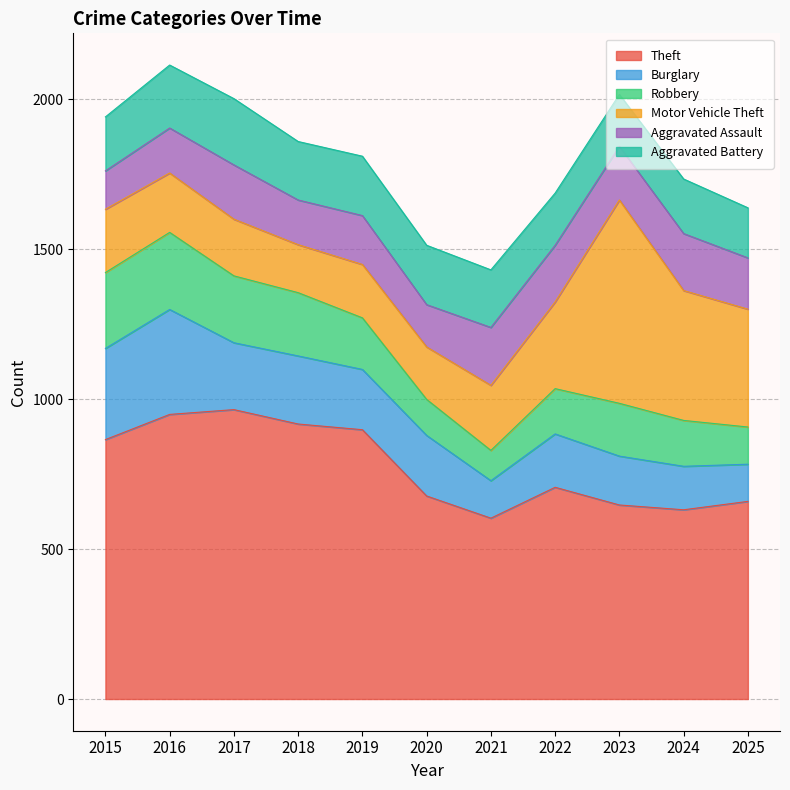

Which has a higher value, 2018 or 2024?

2018